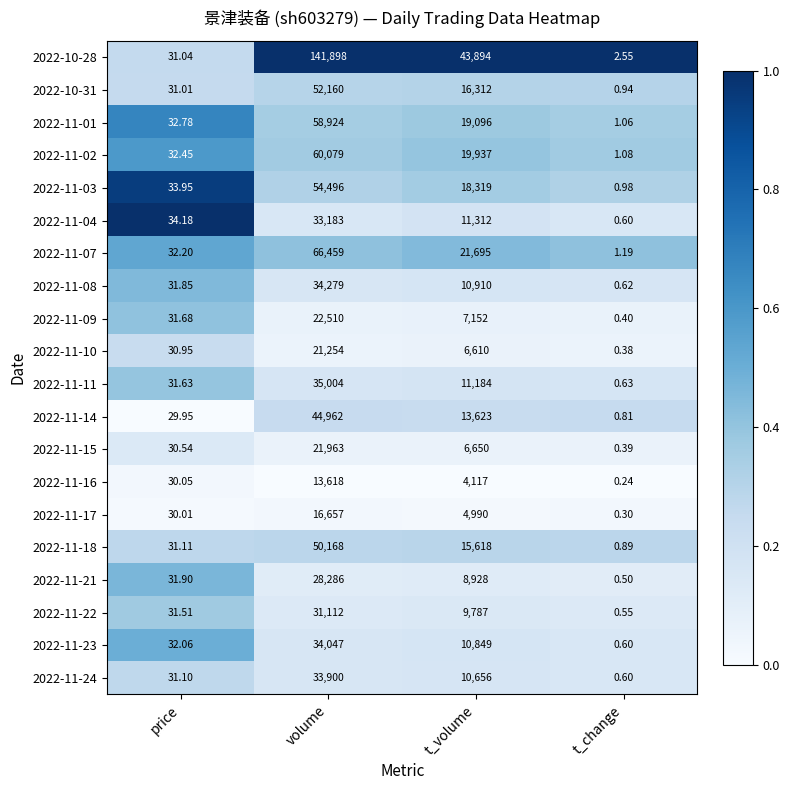

Is the value of 2022-11-07 at volume greater than the value of 2022-11-09 at t_volume?

Yes